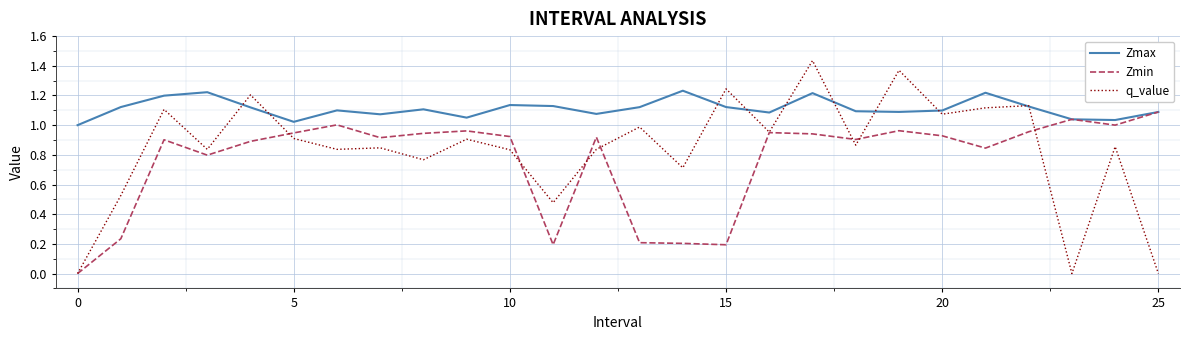

Rank the series by their maximum value, from highest to lowest.

q_value, Zmax, Zmin